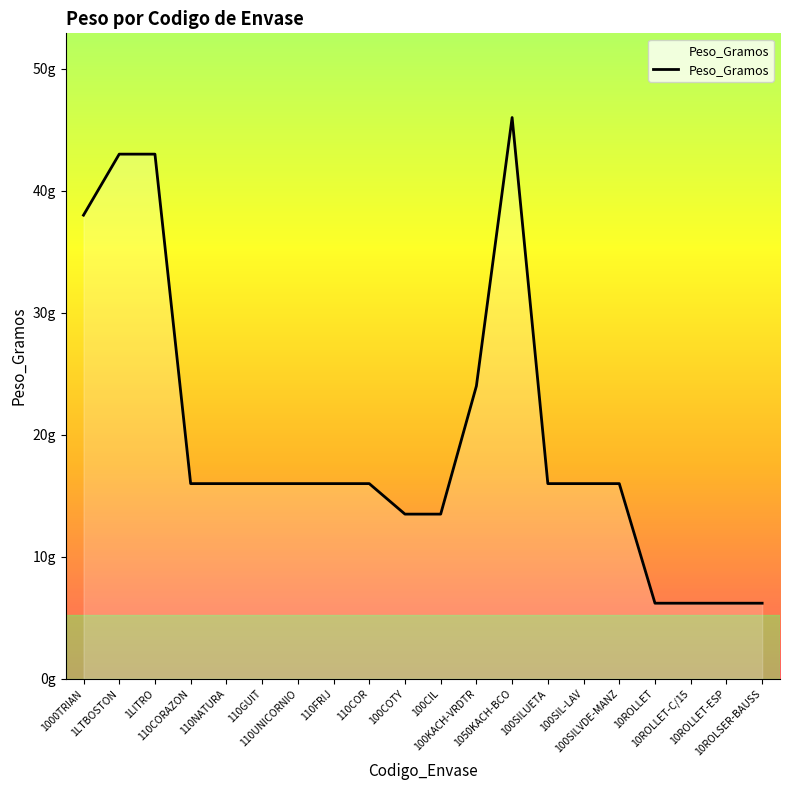

What is the difference between the maximum and minimum values?

39.8